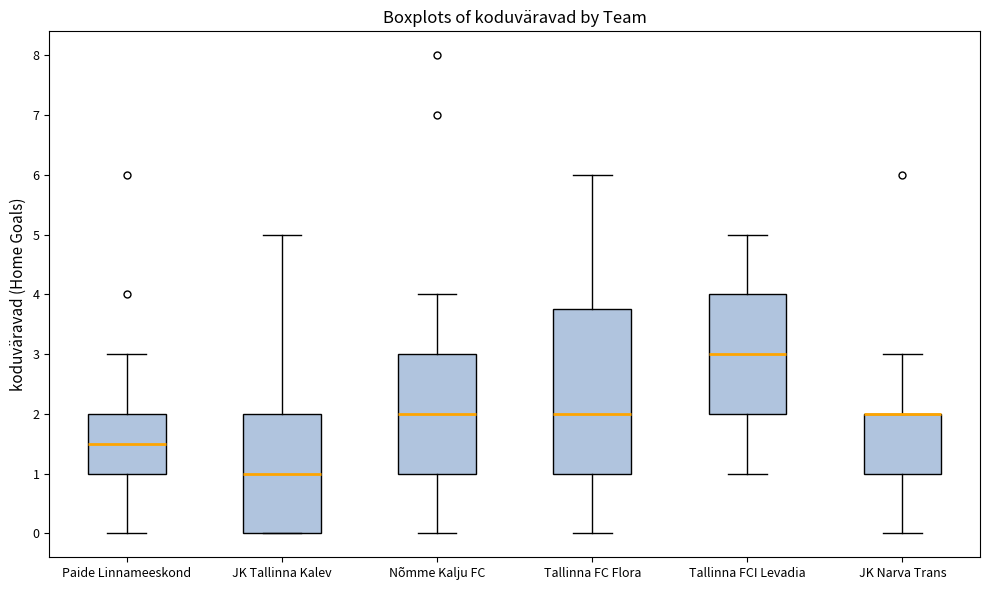

Which box is the tallest, from its lower edge to its upper edge?

Tallinna FC Flora